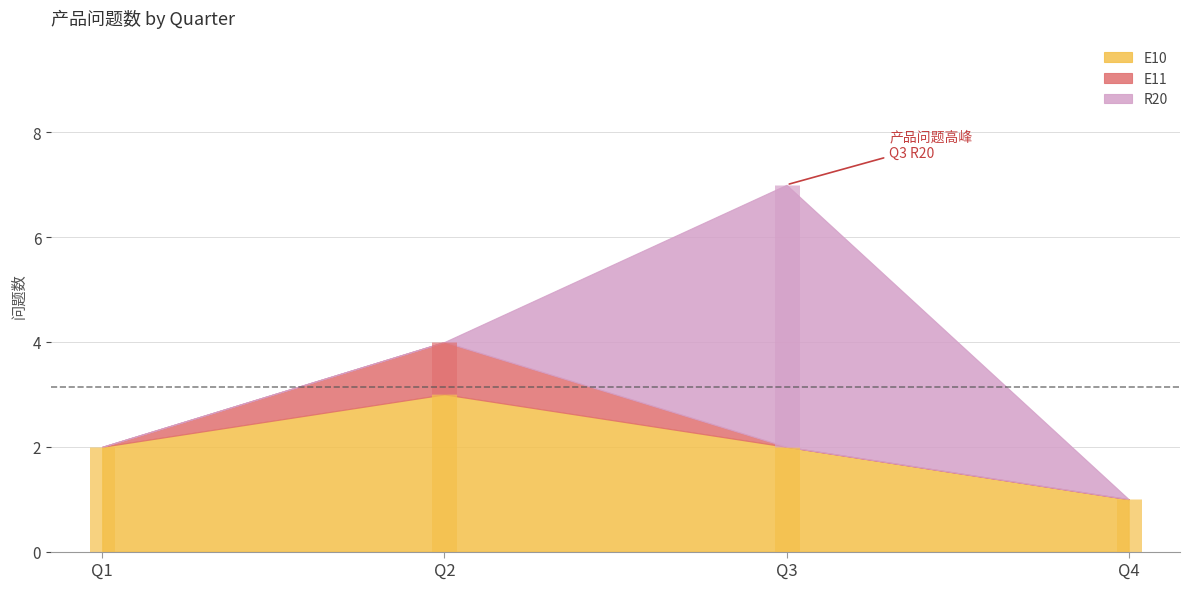

True or false: R20 has a value of 5 at Q3.

True